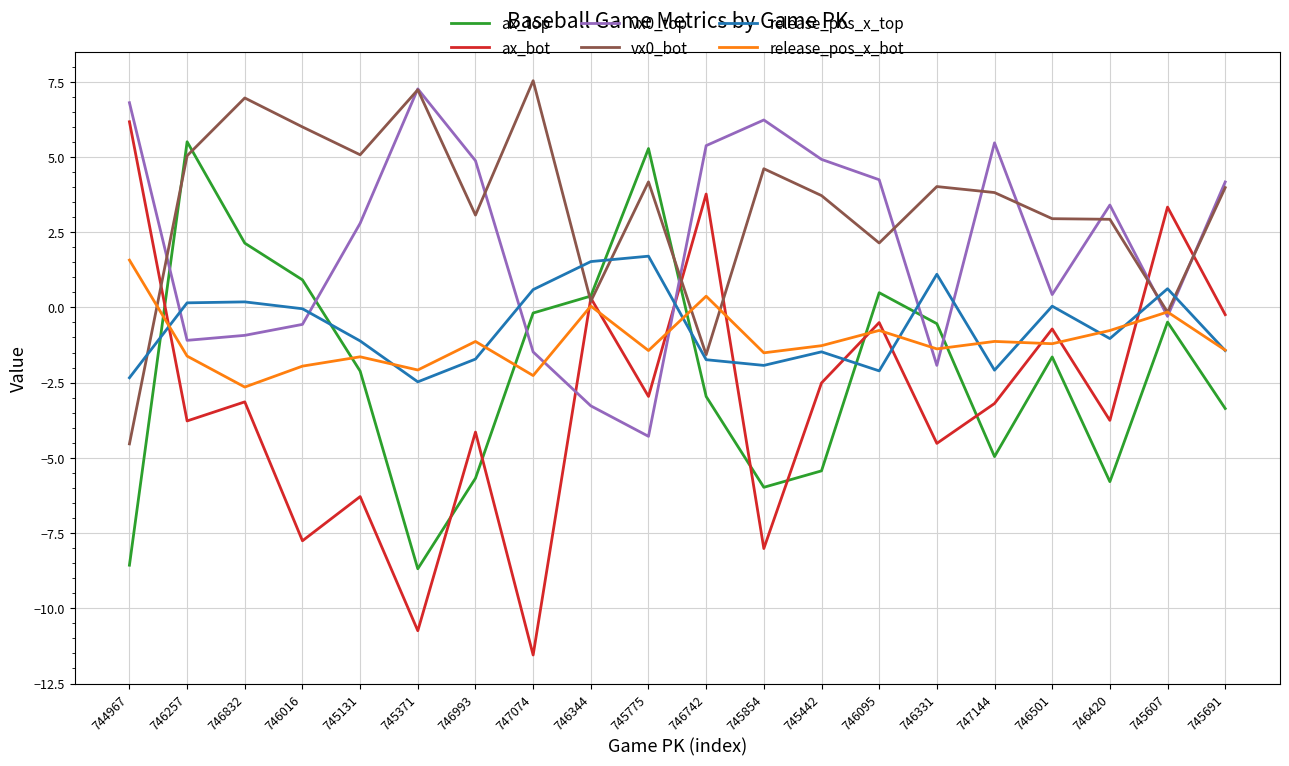

How many interior local valleys does the ax_top series have?

4